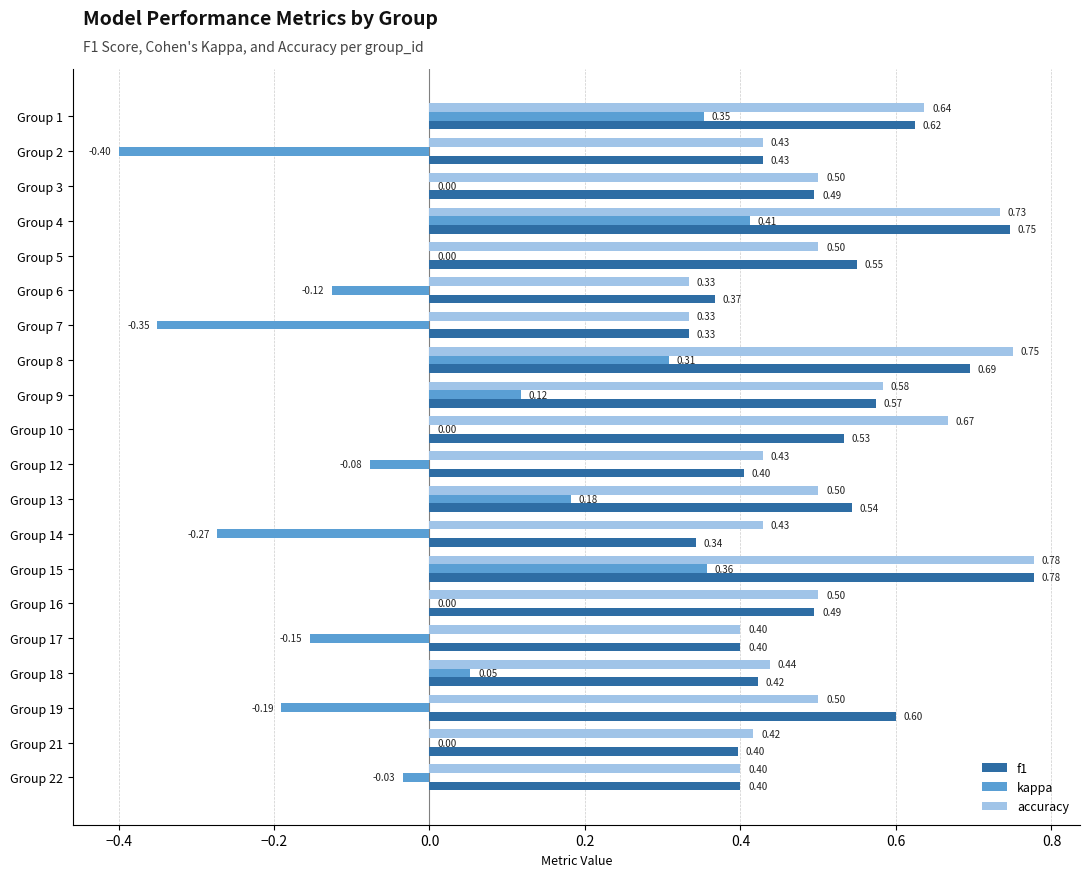

Which series has the largest total across all categories?

accuracy